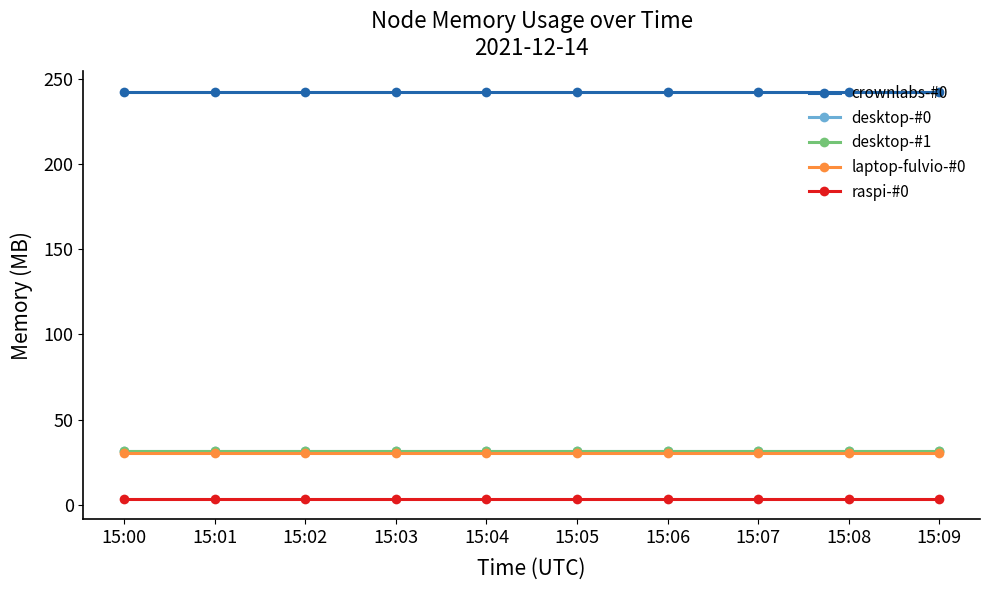

Reading left to right, transcribe all the data shown in this chart.

crownlabs-#0: 15:00=242.4	15:01=242.4	15:02=242.4	15:03=242.4	15:04=242.4	15:05=242.4	15:06=242.4	15:07=242.4	15:08=242.4	15:09=242.4
desktop-#0: 15:00=31.9	15:01=31.9	15:02=31.9	15:03=31.9	15:04=31.9	15:05=31.9	15:06=31.9	15:07=31.9	15:08=31.9	15:09=31.9
desktop-#1: 15:00=31.9	15:01=31.9	15:02=31.9	15:03=31.9	15:04=31.9	15:05=31.9	15:06=31.9	15:07=31.9	15:08=31.9	15:09=31.9
laptop-fulvio-#0: 15:00=30.5	15:01=30.5	15:02=30.5	15:03=30.5	15:04=30.5	15:05=30.5	15:06=30.5	15:07=30.5	15:08=30.5	15:09=30.5
raspi-#0: 15:00=3.6	15:01=3.6	15:02=3.6	15:03=3.6	15:04=3.6	15:05=3.6	15:06=3.6	15:07=3.6	15:08=3.6	15:09=3.6